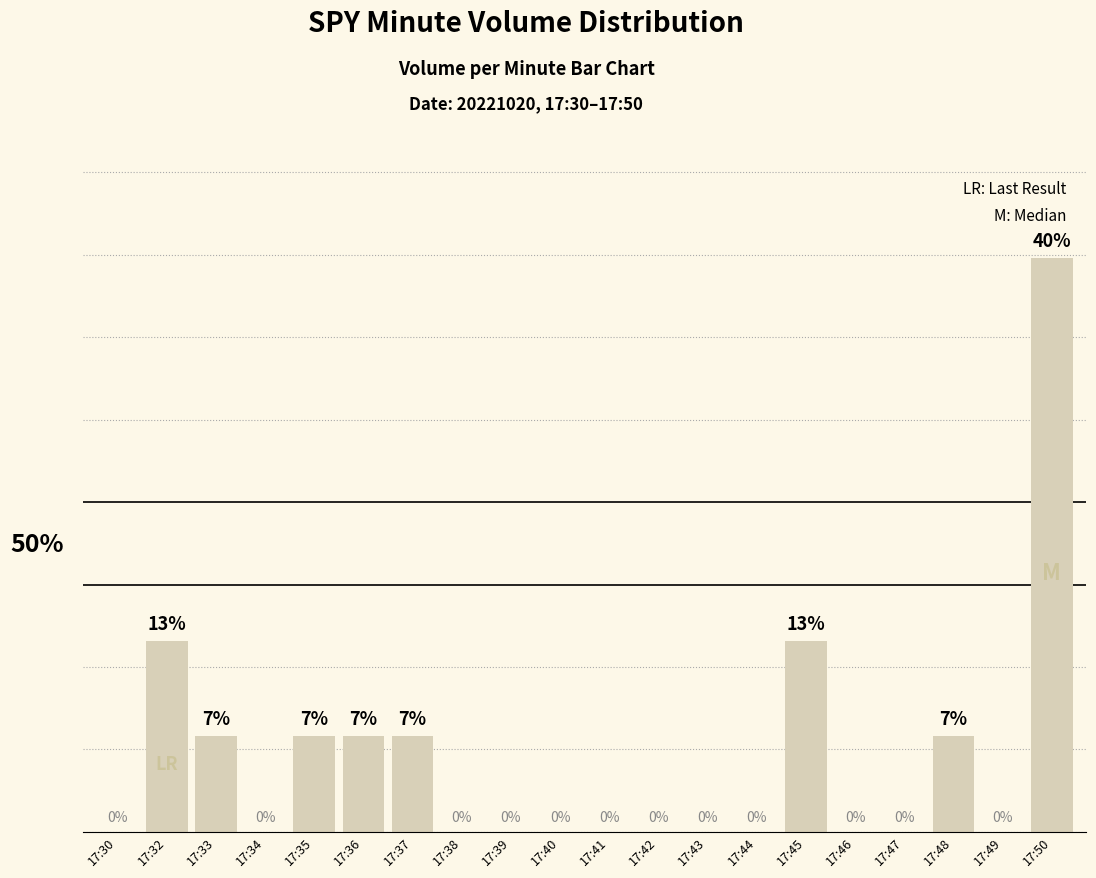

Which category has the highest value across all series?

17:50